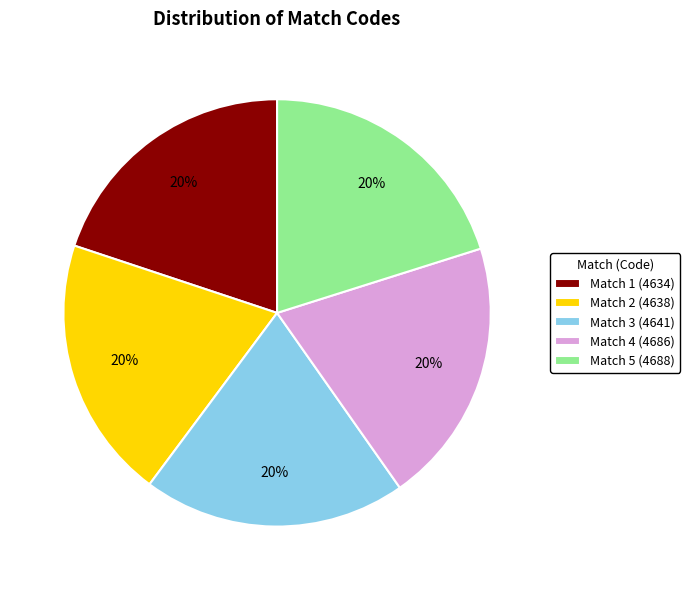

To the nearest percent, what is the combined percentage of Match 3 (4641) and Match 4 (4686)?

40%